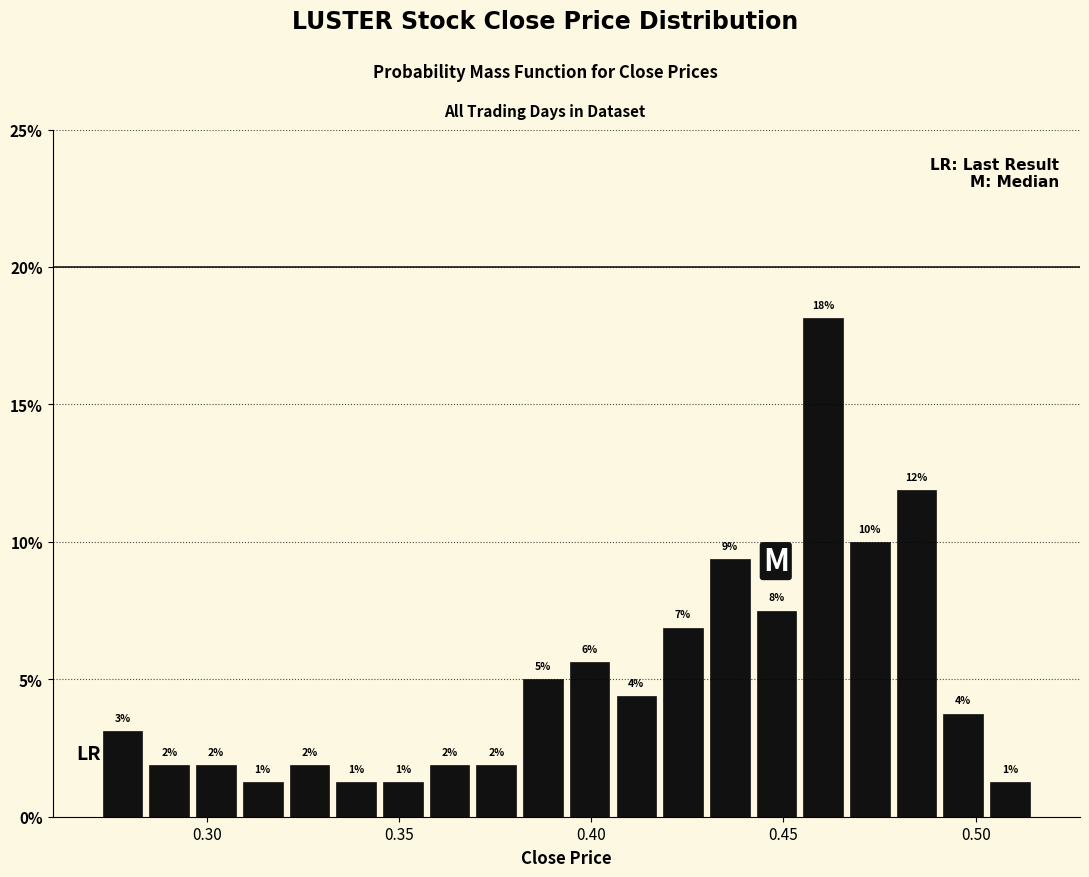

Around what value on the x-axis is the tallest bar? Give the approximate position of its centre, as read against the axis.

0.460